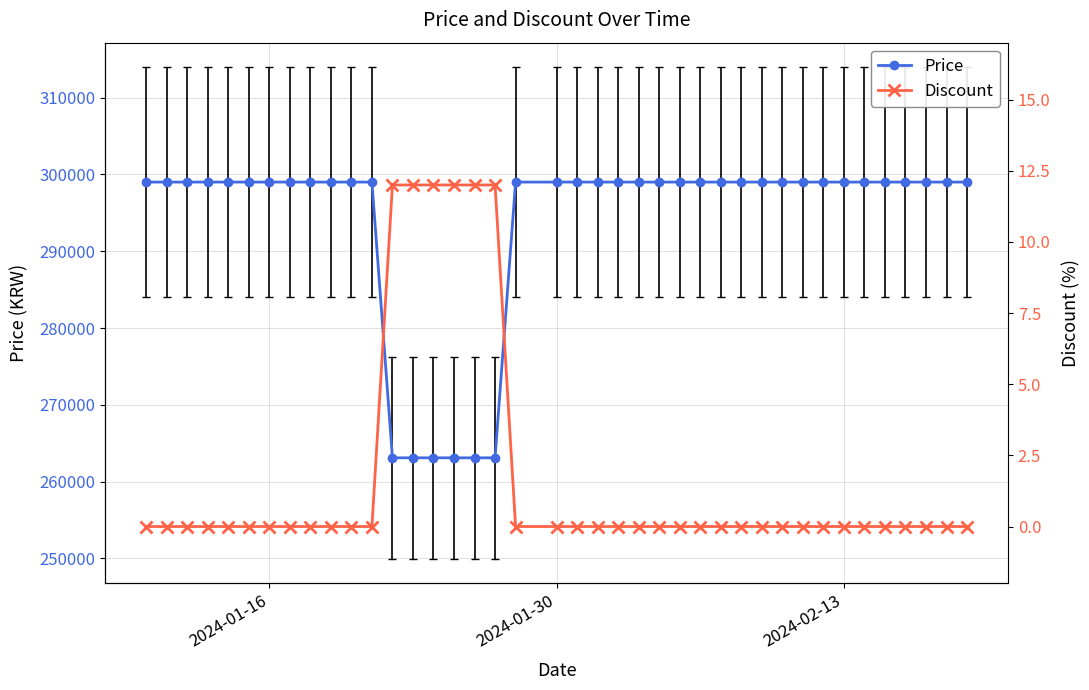

List the series in order of their overall mean, lowest first.

Discount, Price